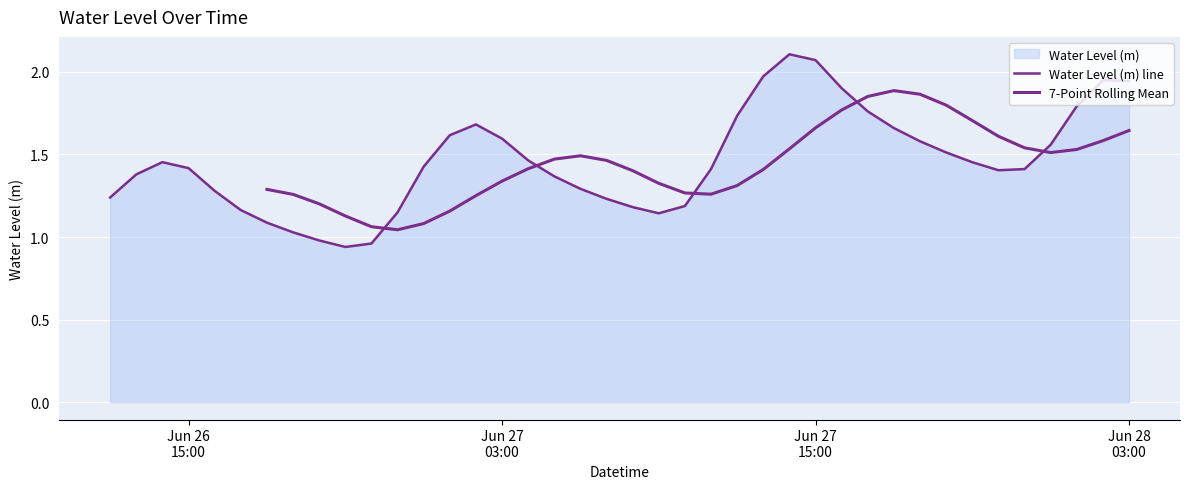

The chart shows a value of 2.1 at Jun 27 15:00. True or false?

True